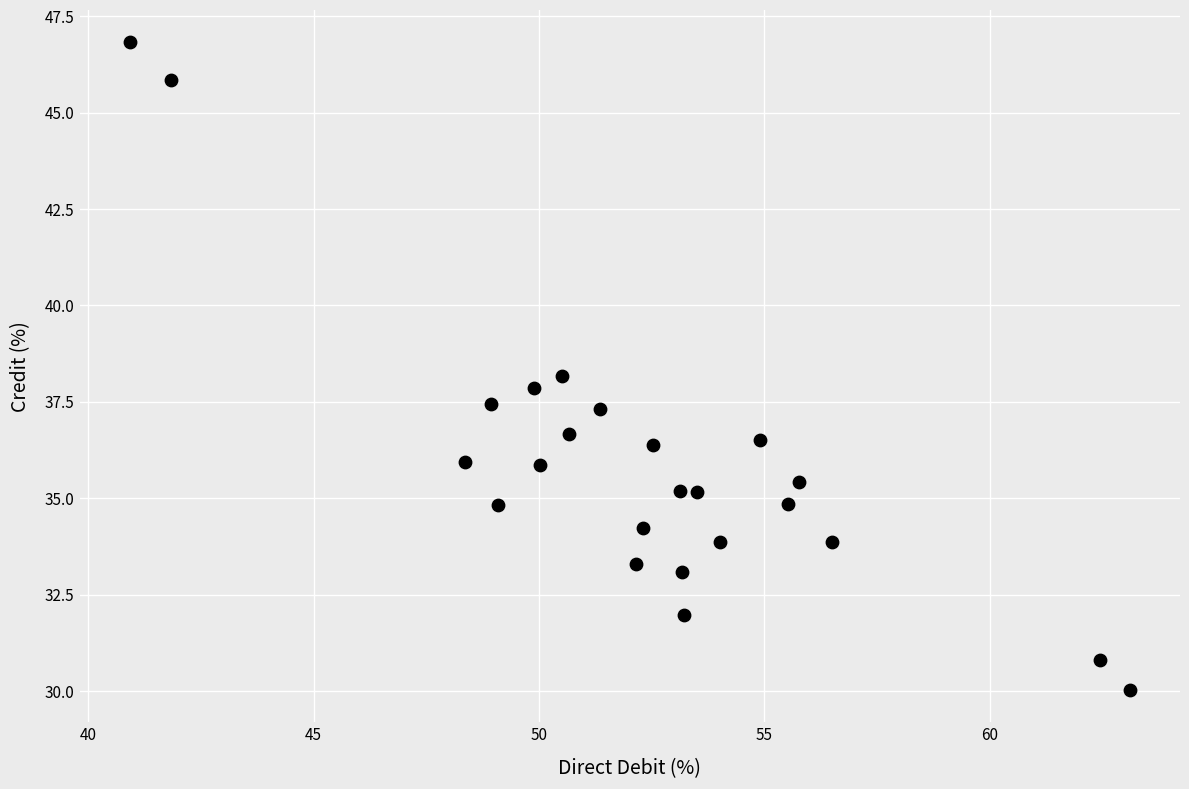

What is the range of Y values (max minus min)?

16.8